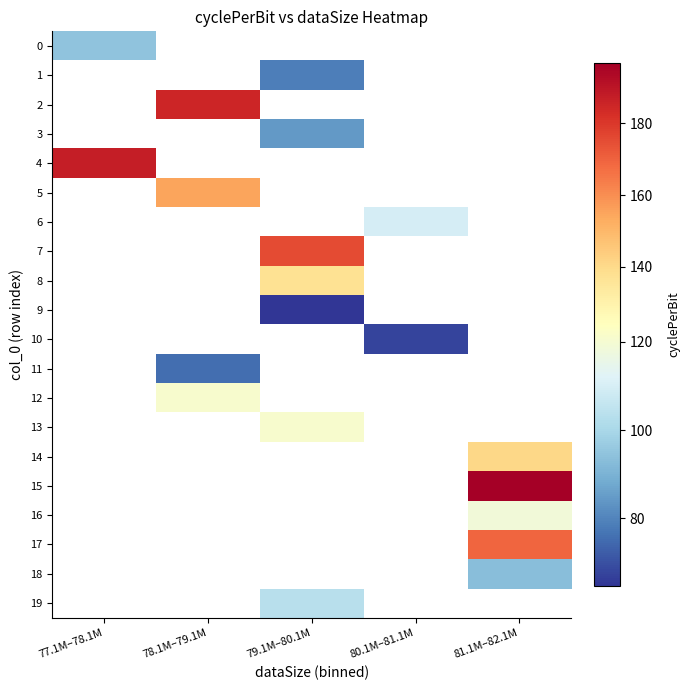

Is the value of 13 at 81.1M–82.1M greater than the value of 2 at 79.1M–80.1M?

No